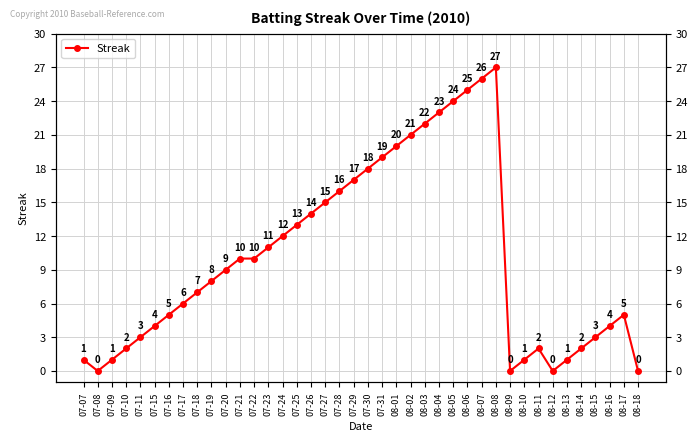

Count the number of values greater than 9.

19